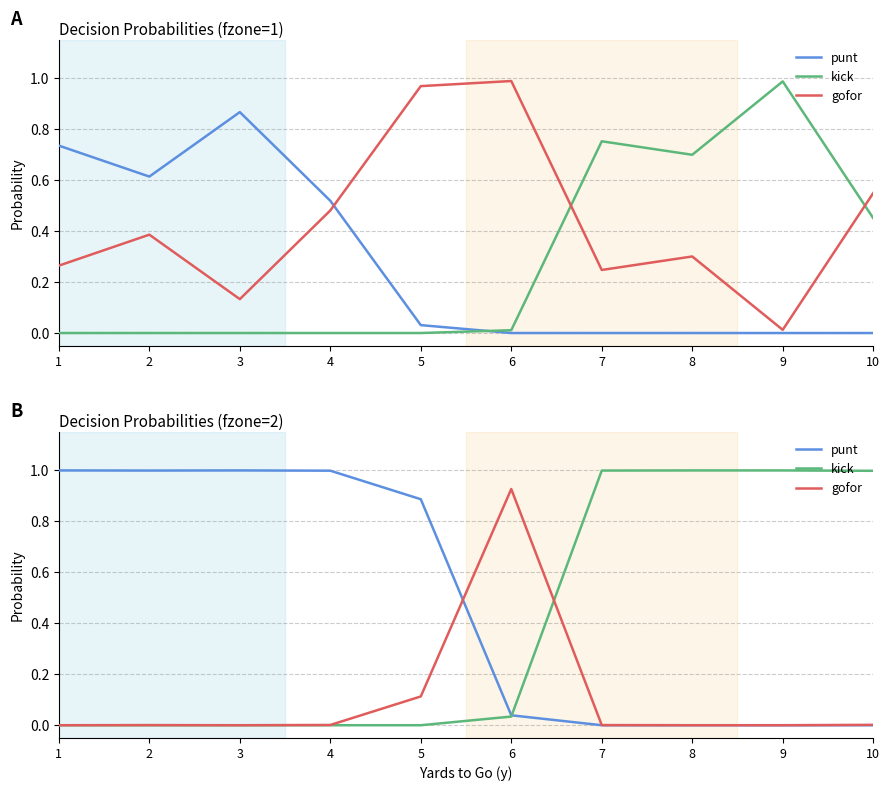

True or false: kick has more than 0 points higher than both neighbors.

False